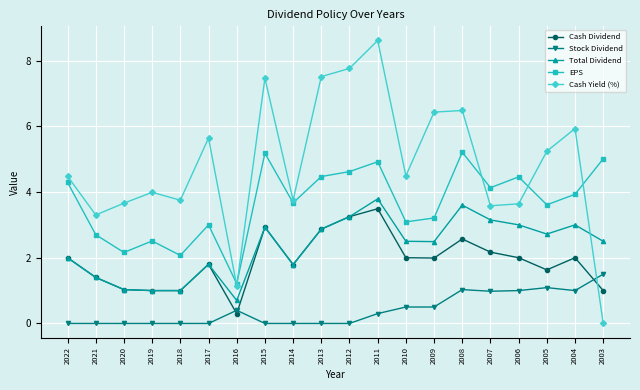

True or false: Stock Dividend and Total Dividend cross at least once.

False